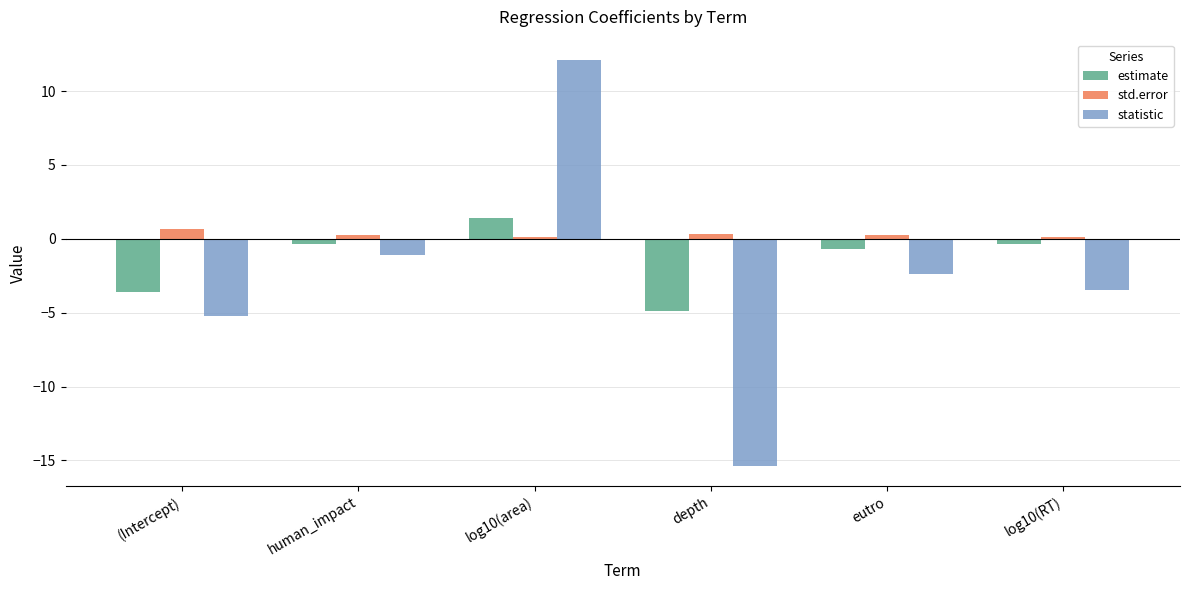

How many bars are there in each group?

3